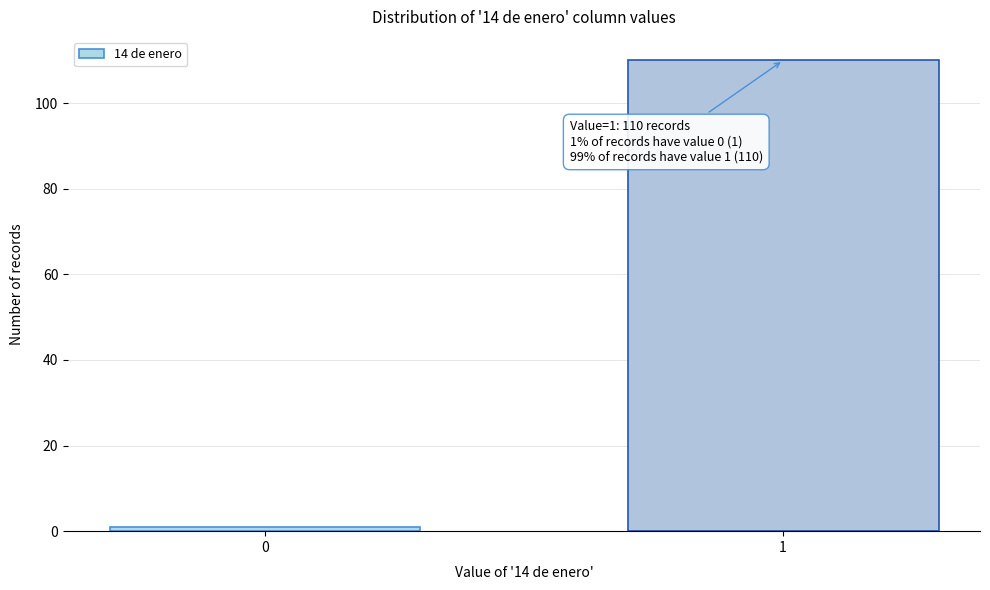

Reading right to left, list all the values displayed in this chart.

110	1